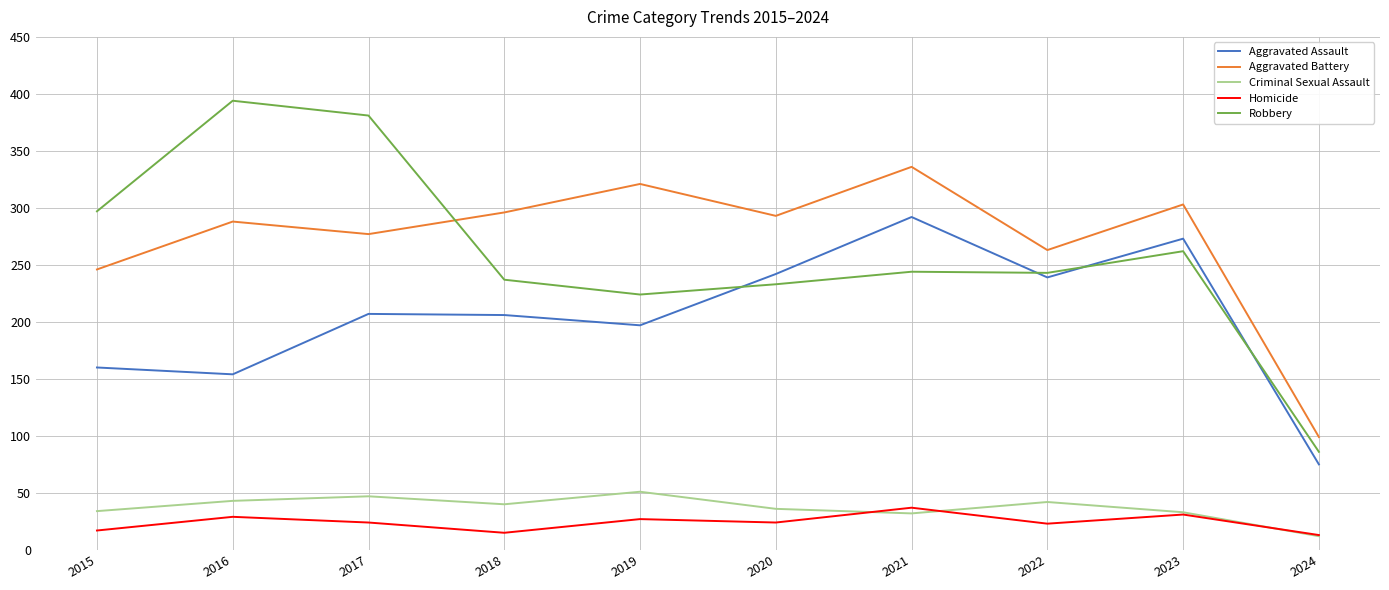

True or false: Robbery and Aggravated Battery cross at least once.

True